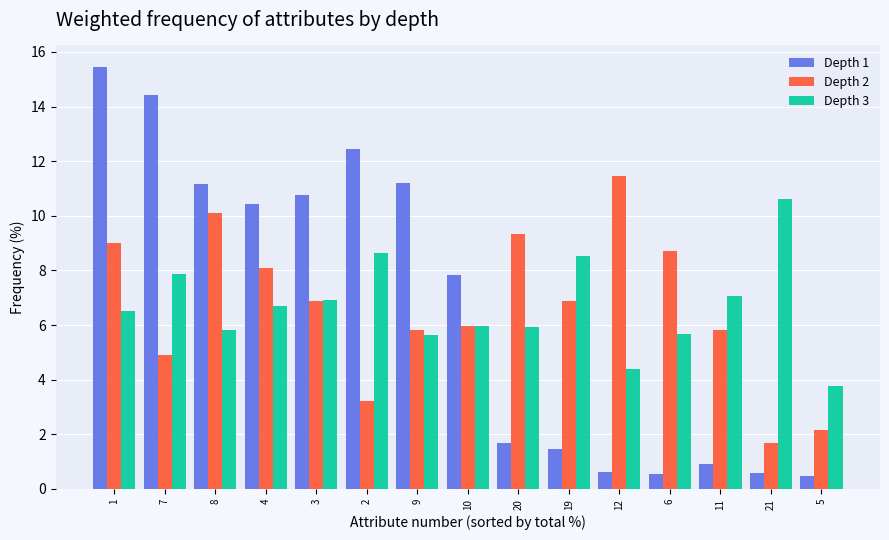

How many bars are there in each group?

3